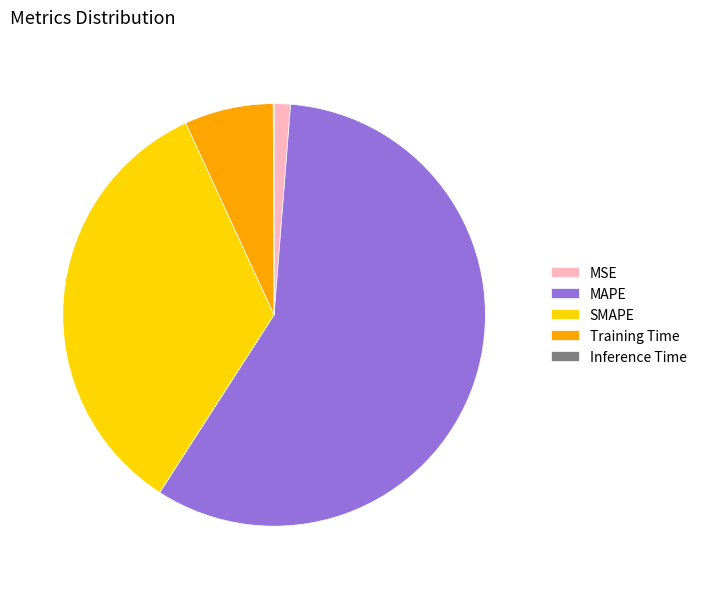

Is it true that MSE is 1% of the pie?

True